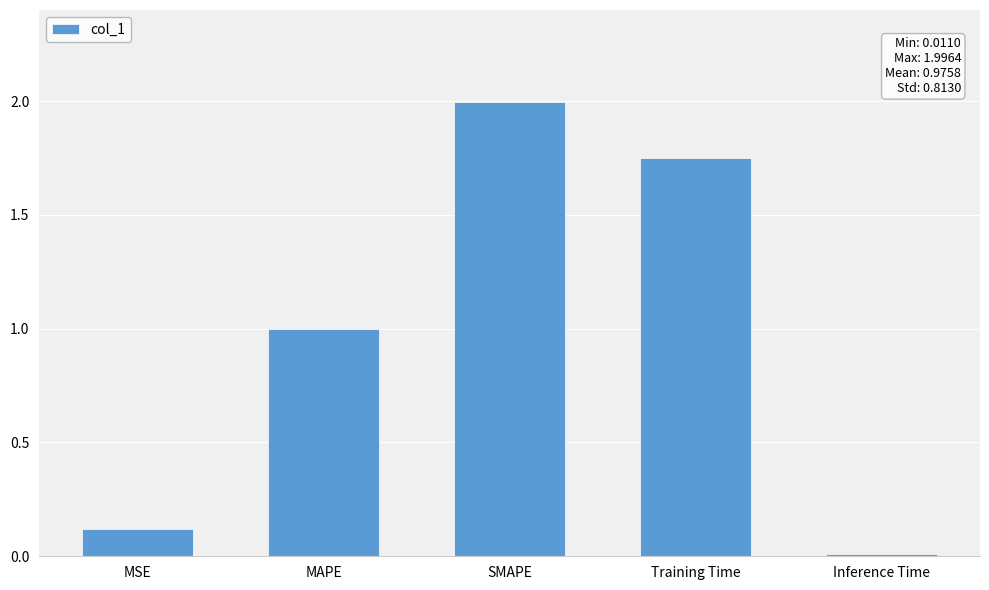

The chart shows a value of 0.0 at Inference Time. True or false?

True